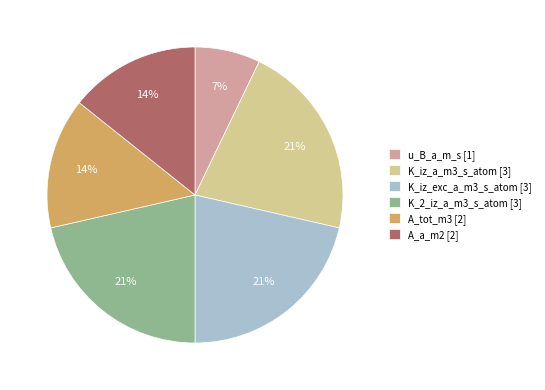

What percentage is the A_a_m2 [2] slice, to the nearest percent?

14%